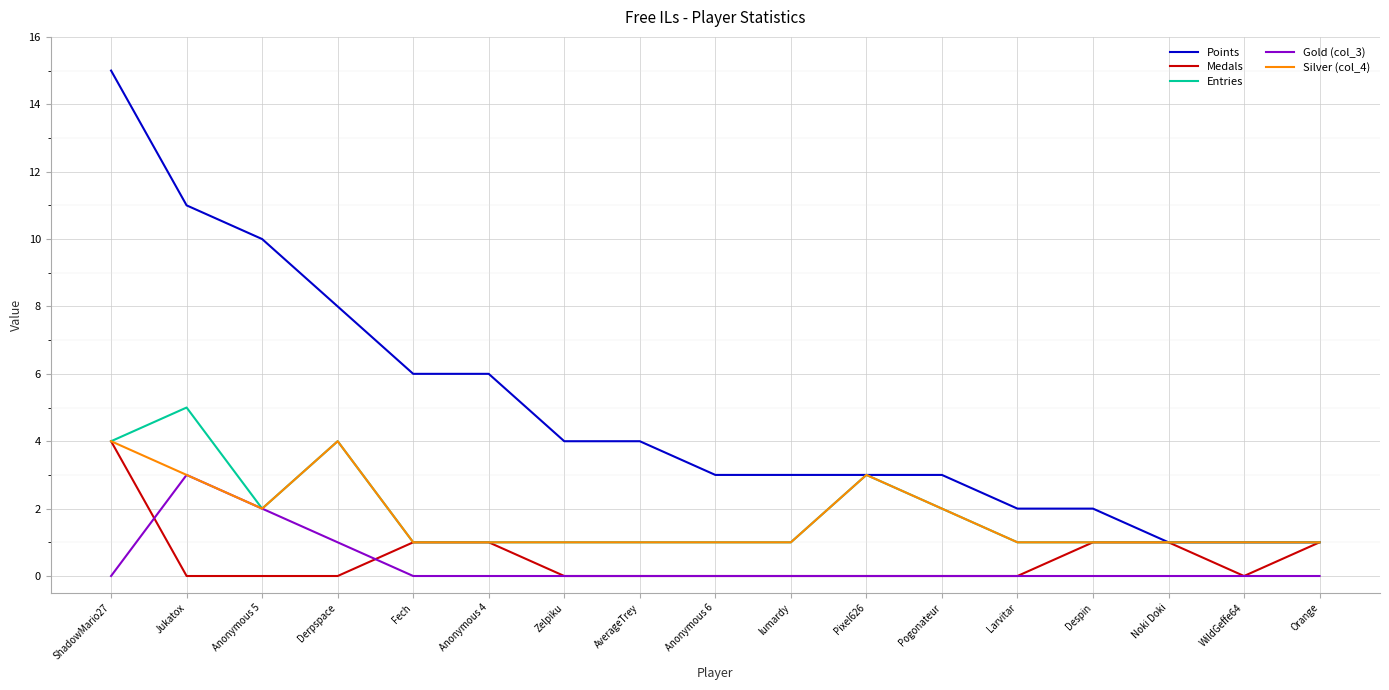

Which category has the highest value across all series?

ShadowMario27